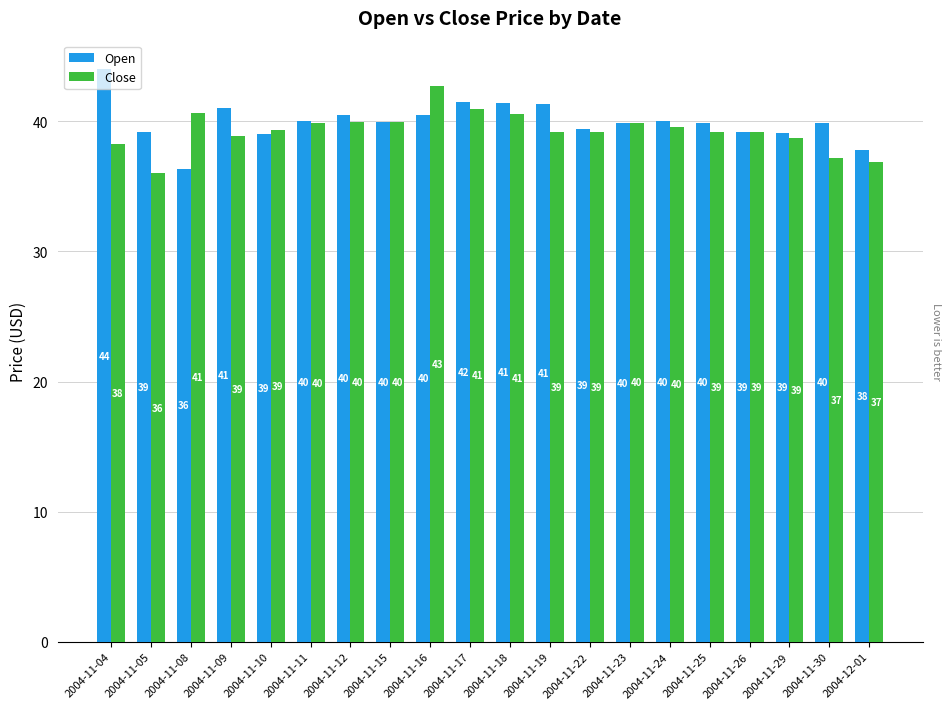

At how many categories does at least one series exceed 36?

20